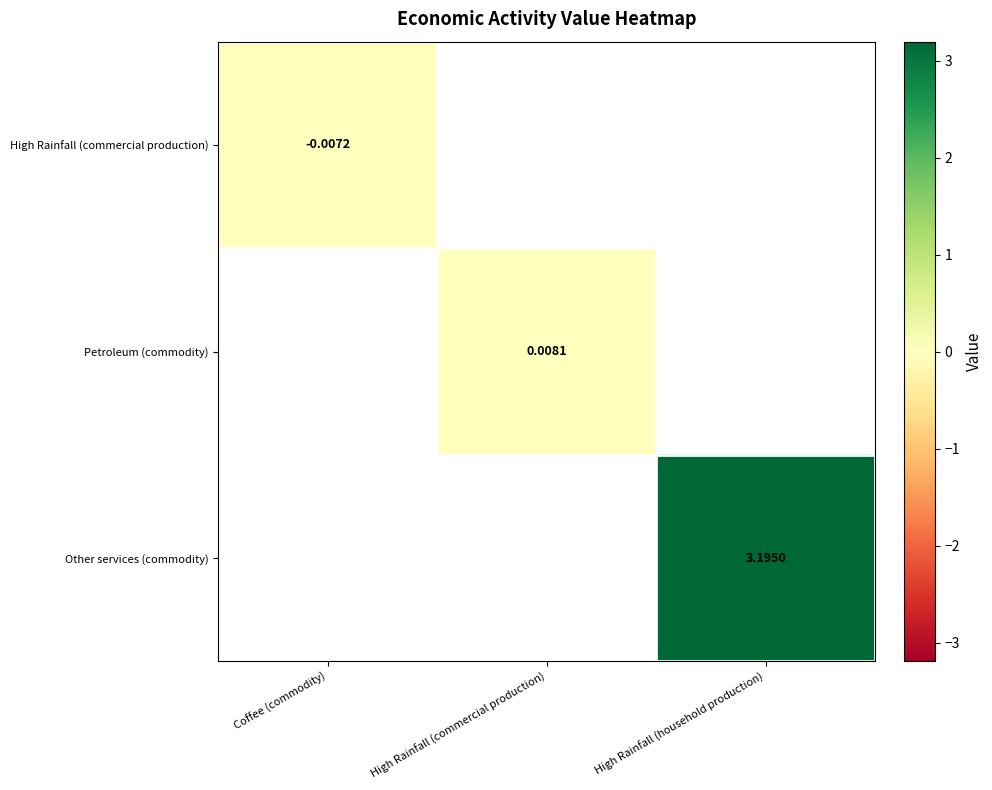

Between High Rainfall (commercial production) and High Rainfall (household production), which is larger?

High Rainfall (household production)